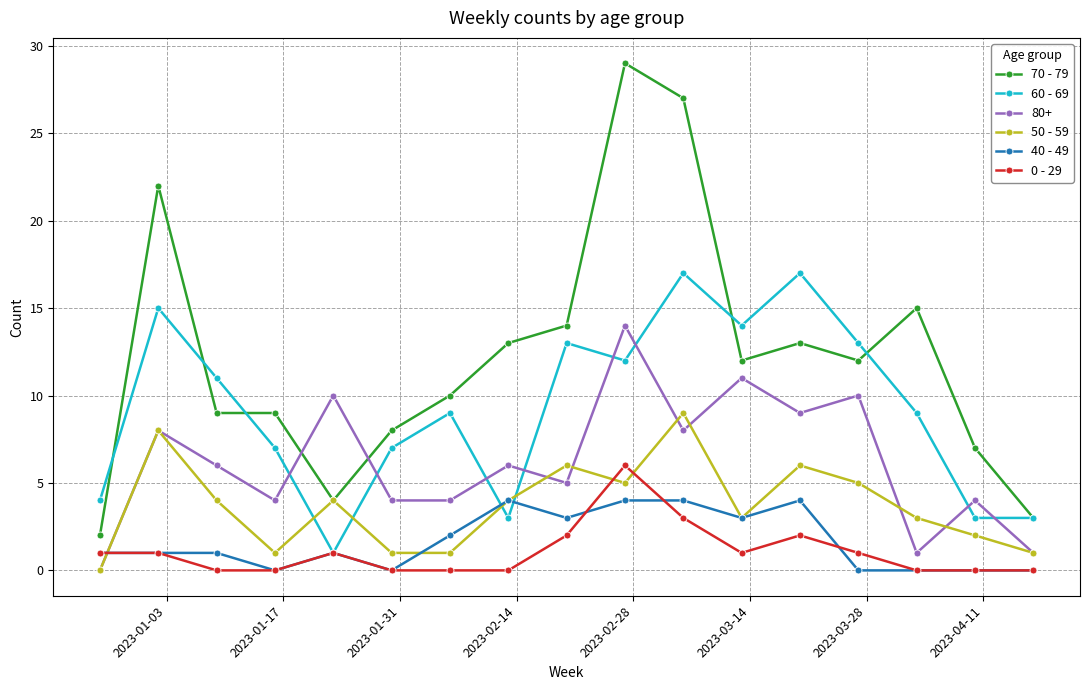

Rank the series by their maximum value, from lowest to highest.

40 - 49, 0 - 29, 50 - 59, 80+, 60 - 69, 70 - 79